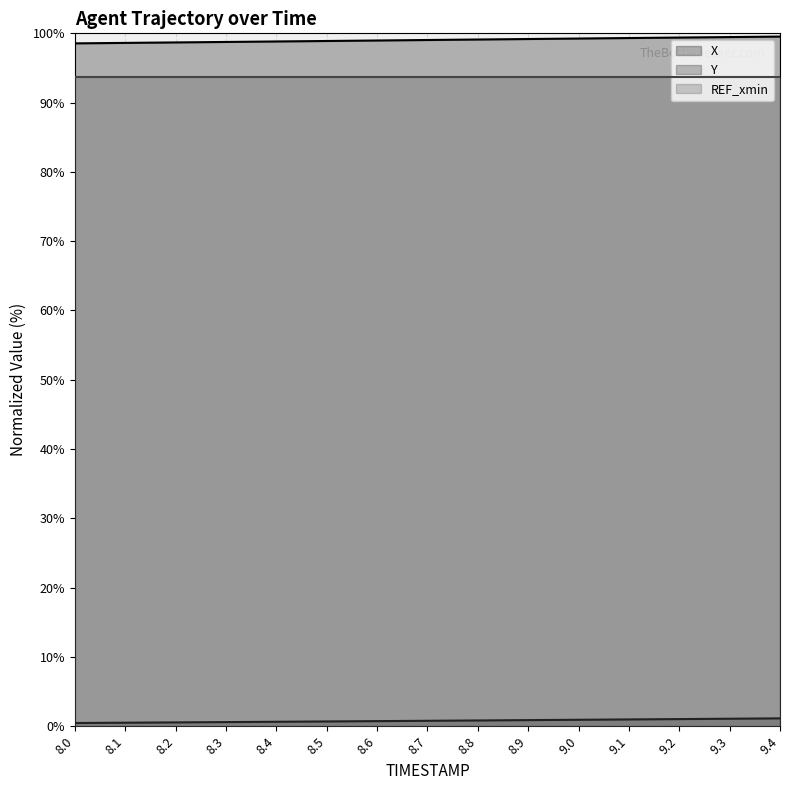

How many values in the X series are below 99?

7